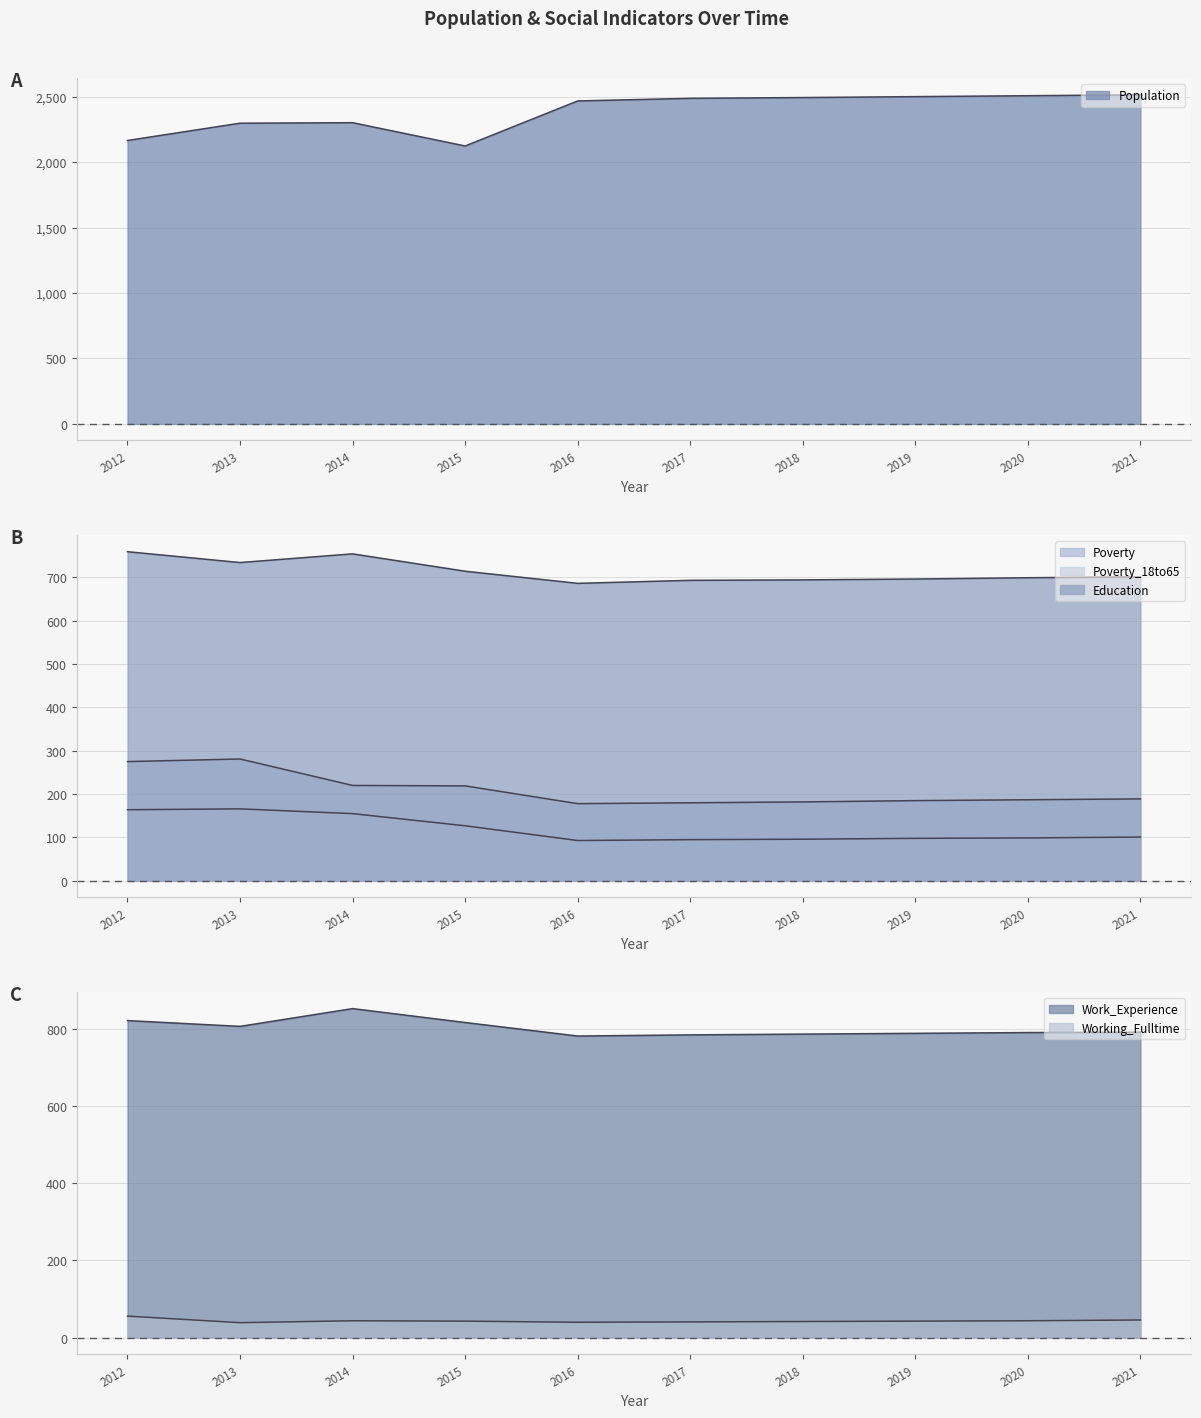

What is the value of the Poverty point at the 8th from the left?

185